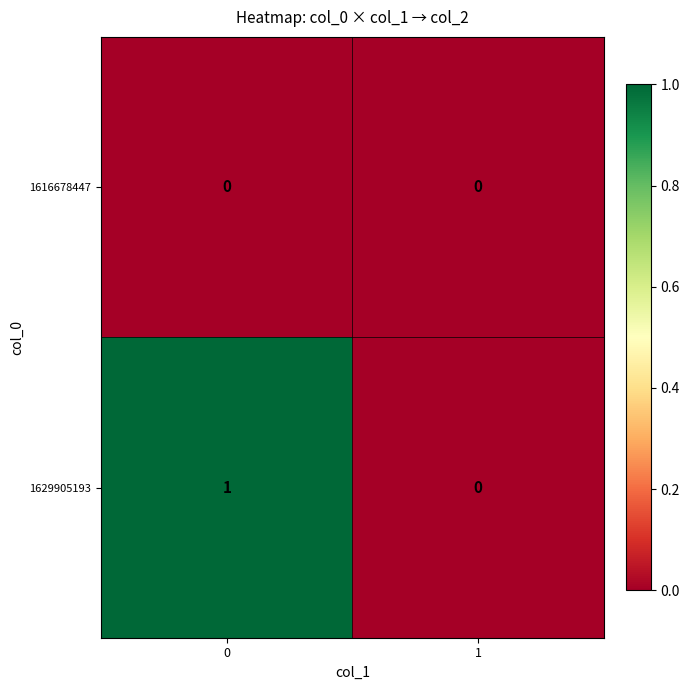

The value of 1616678447 at 0 is 0. True or false?

True